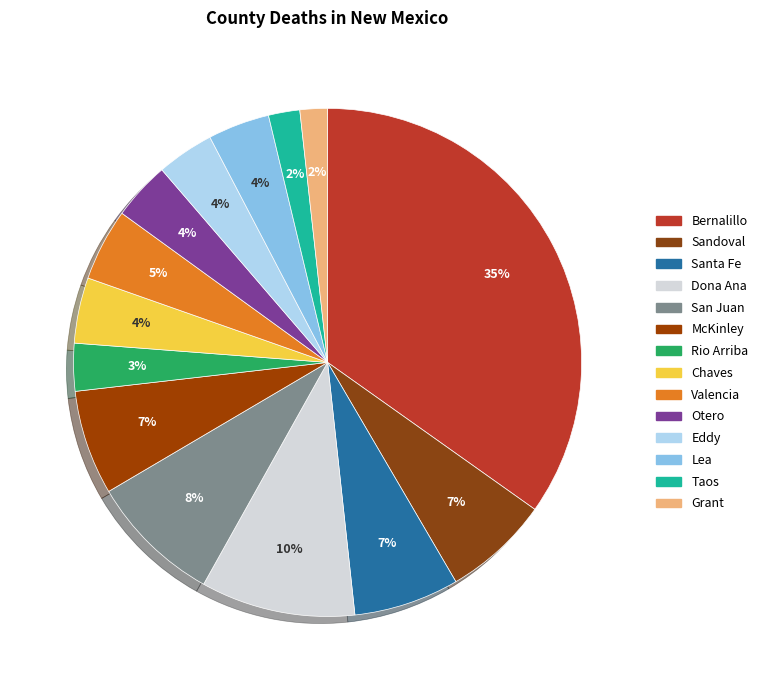

How many segments does this pie chart have?

14